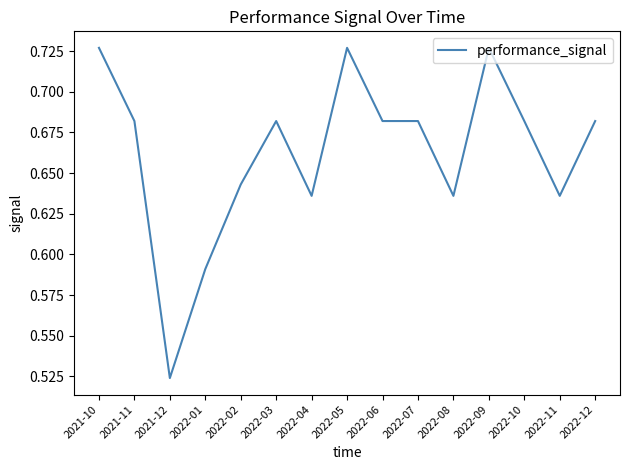

Which has a higher value, 2022-12 or 2022-02?

2022-12